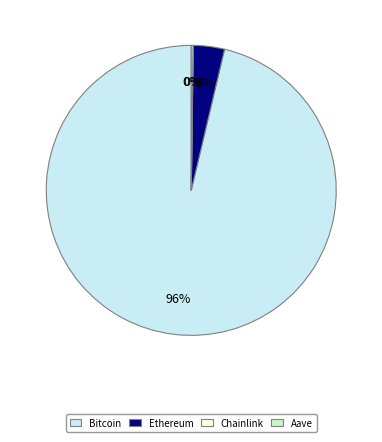

To the nearest percent, what portion does Ethereum represent?

3%